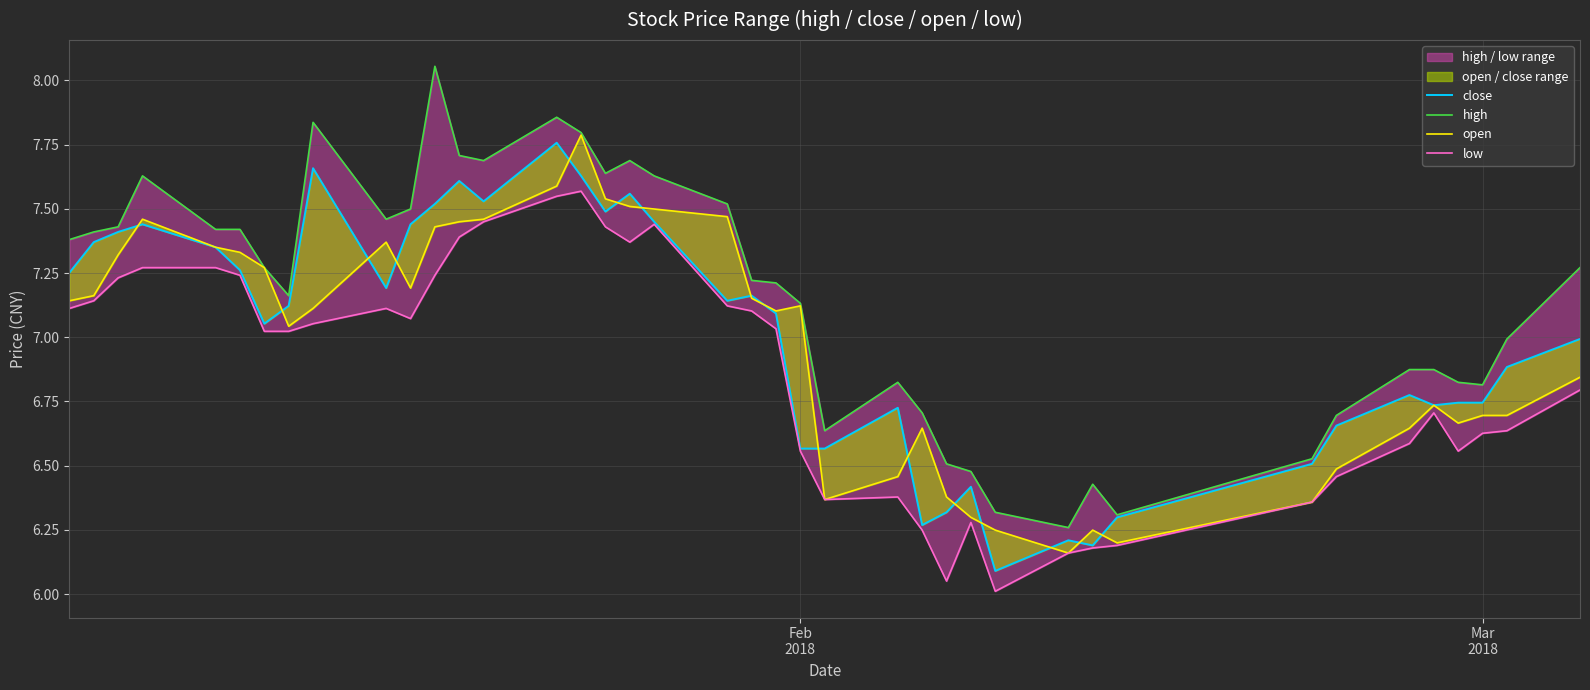

What is the sum of all open values?

279.0